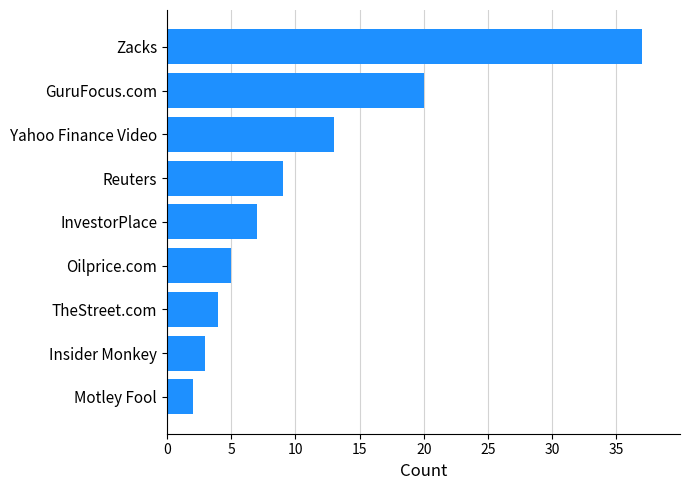

List the labels in order of value, largest first.

Zacks, GuruFocus.com, Yahoo Finance Video, Reuters, InvestorPlace, Oilprice.com, TheStreet.com, Insider Monkey, Motley Fool